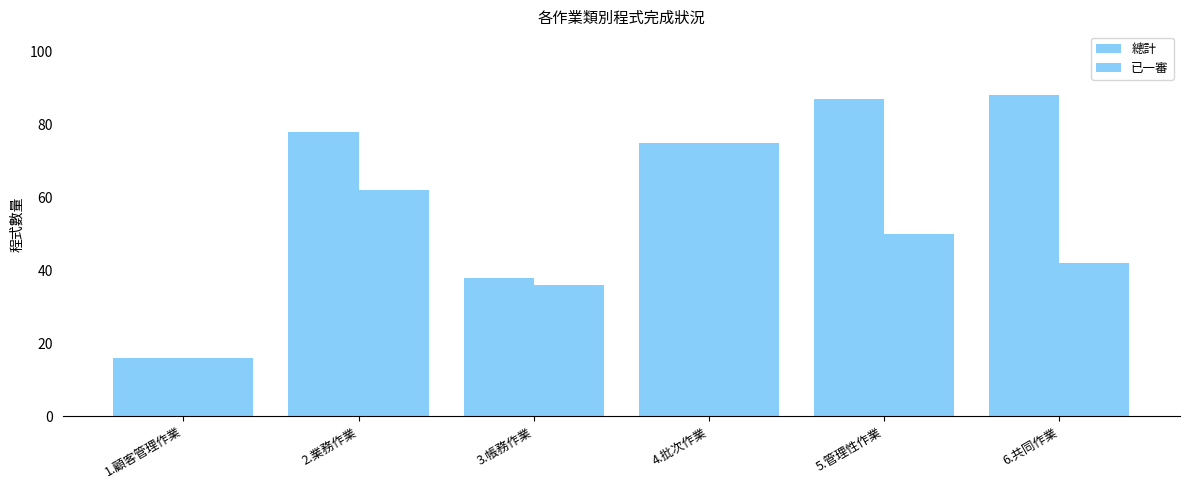

Rank the series by their maximum value, from lowest to highest.

已一審, 總計